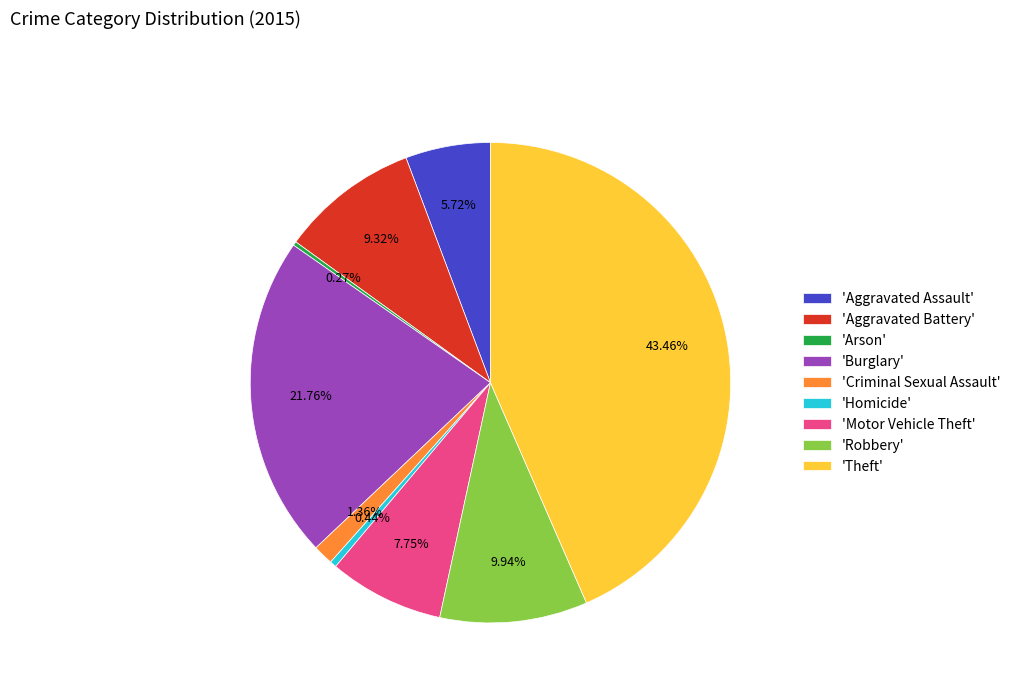

Which has a higher value, 'Homicide' or 'Burglary'?

'Burglary'